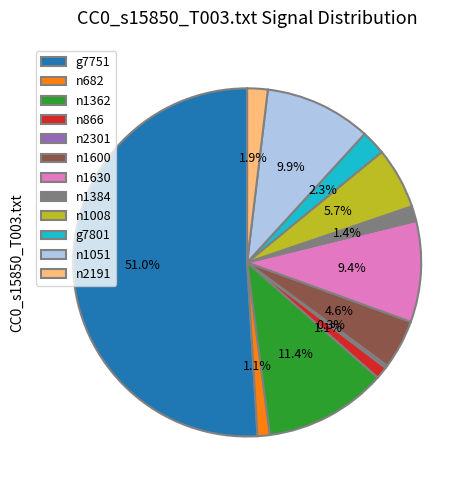

Which has a higher value, n1600 or n682?

n1600